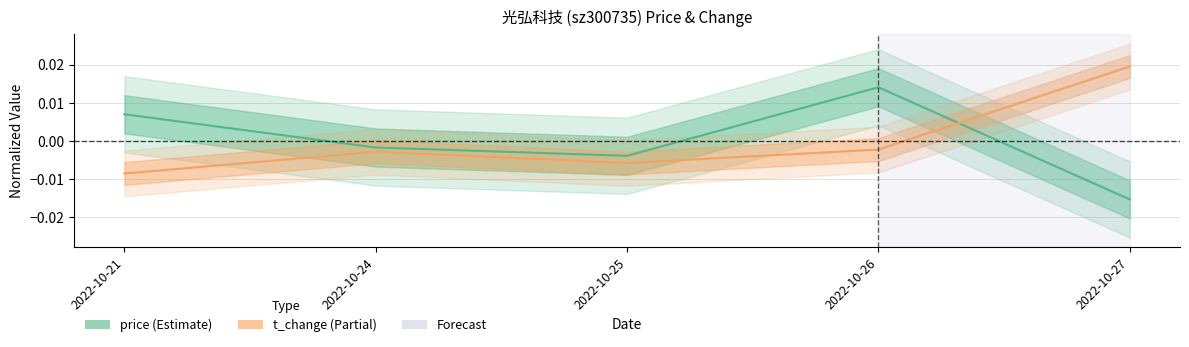

After their last crossing, which series has the higher values: t_change or price?

t_change